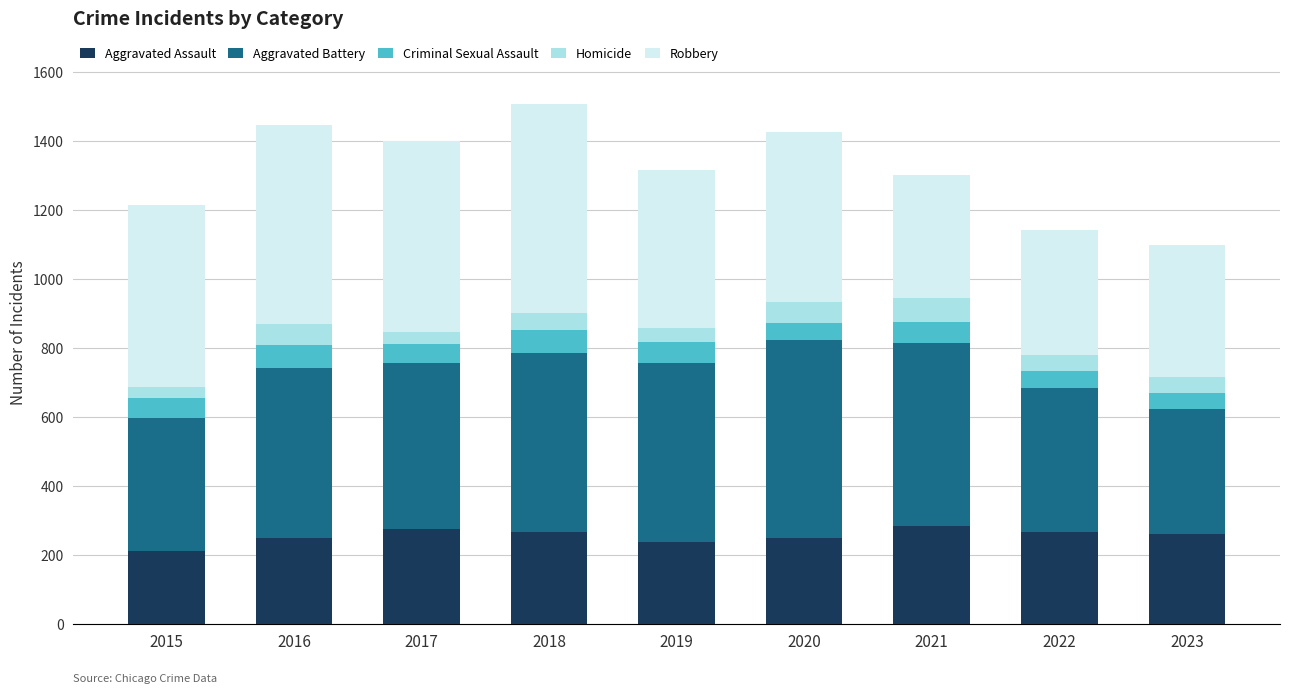

What is the total value across all series at 2016?

1448